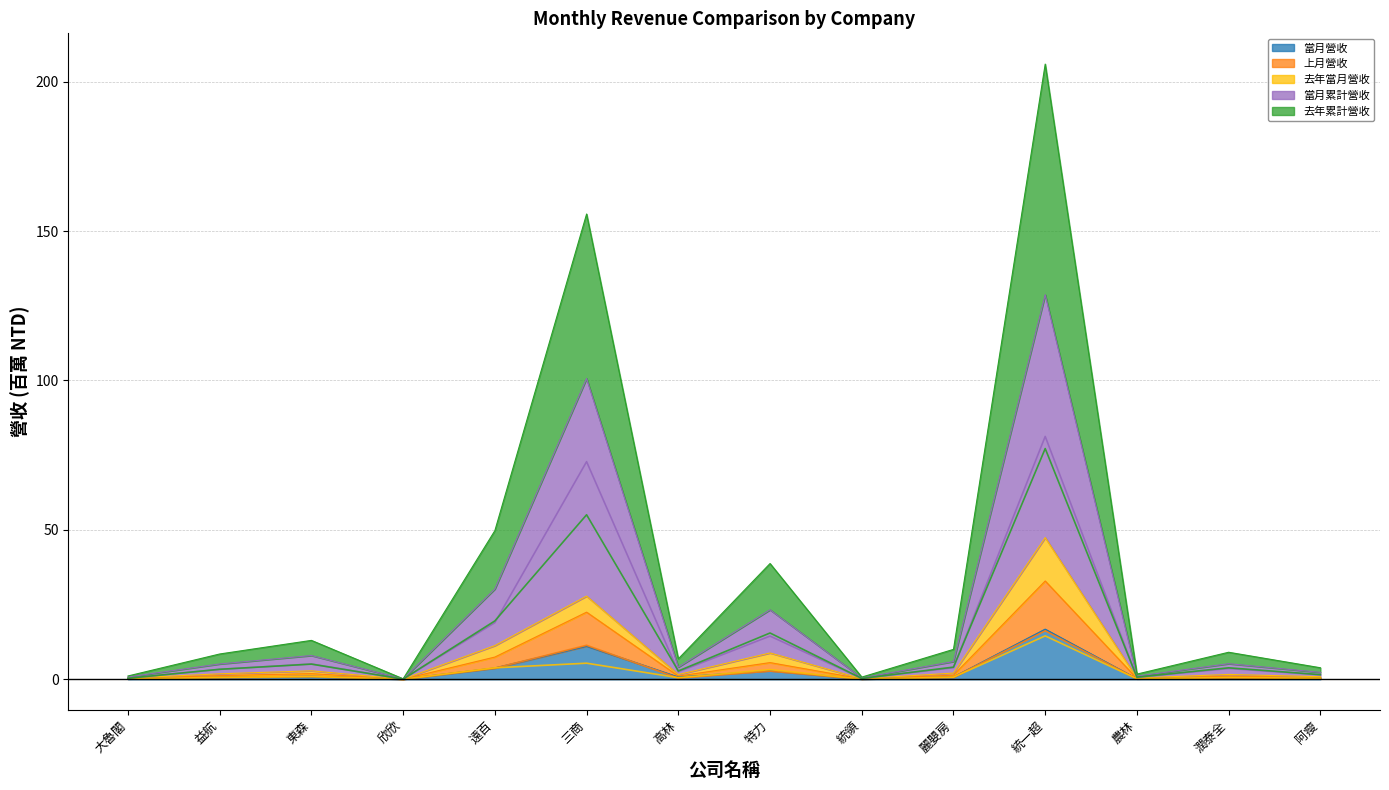

True or false: 上月營收 and 去年累計營收 cross at least once.

False